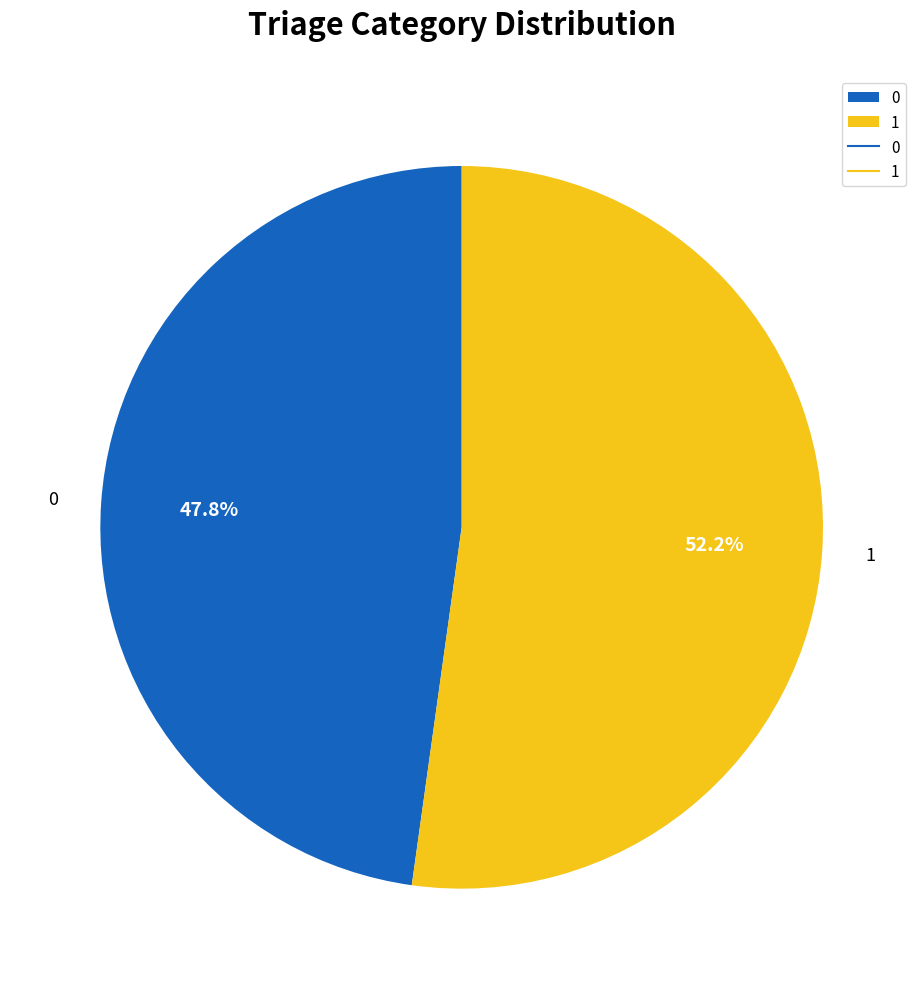

How many segments does this pie chart have?

2